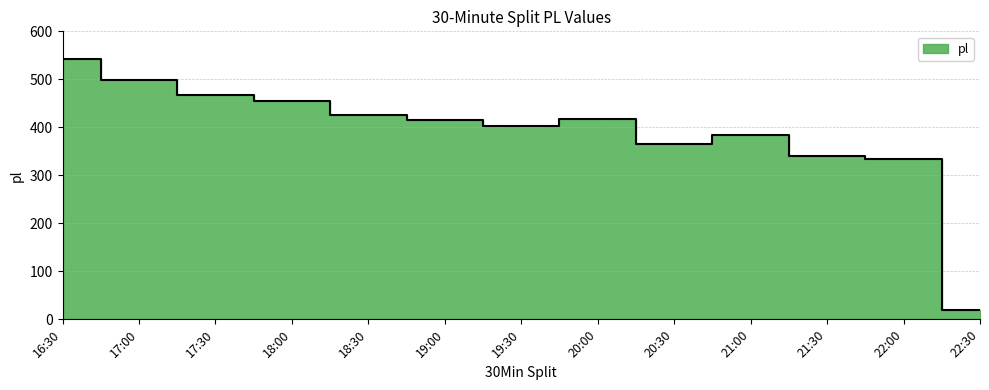

What is the label of the 10th point from the right?

18:00